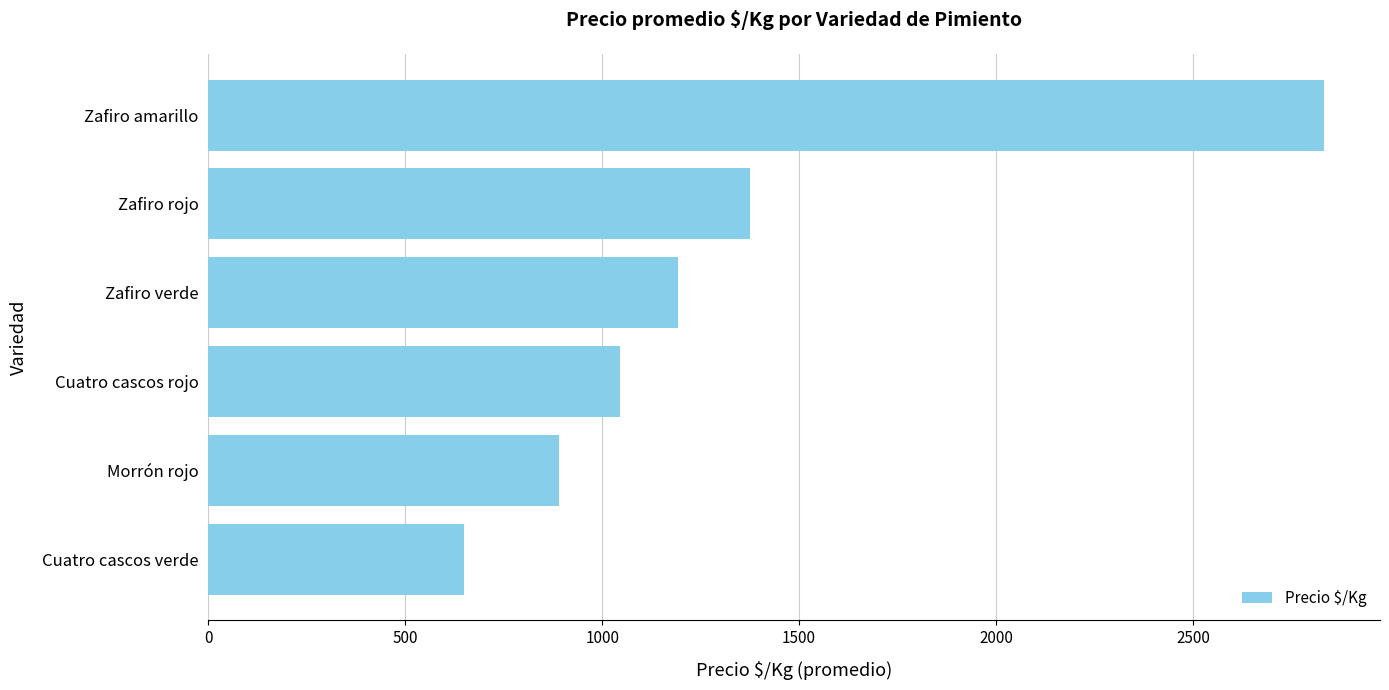

Are the bars horizontal?

Yes